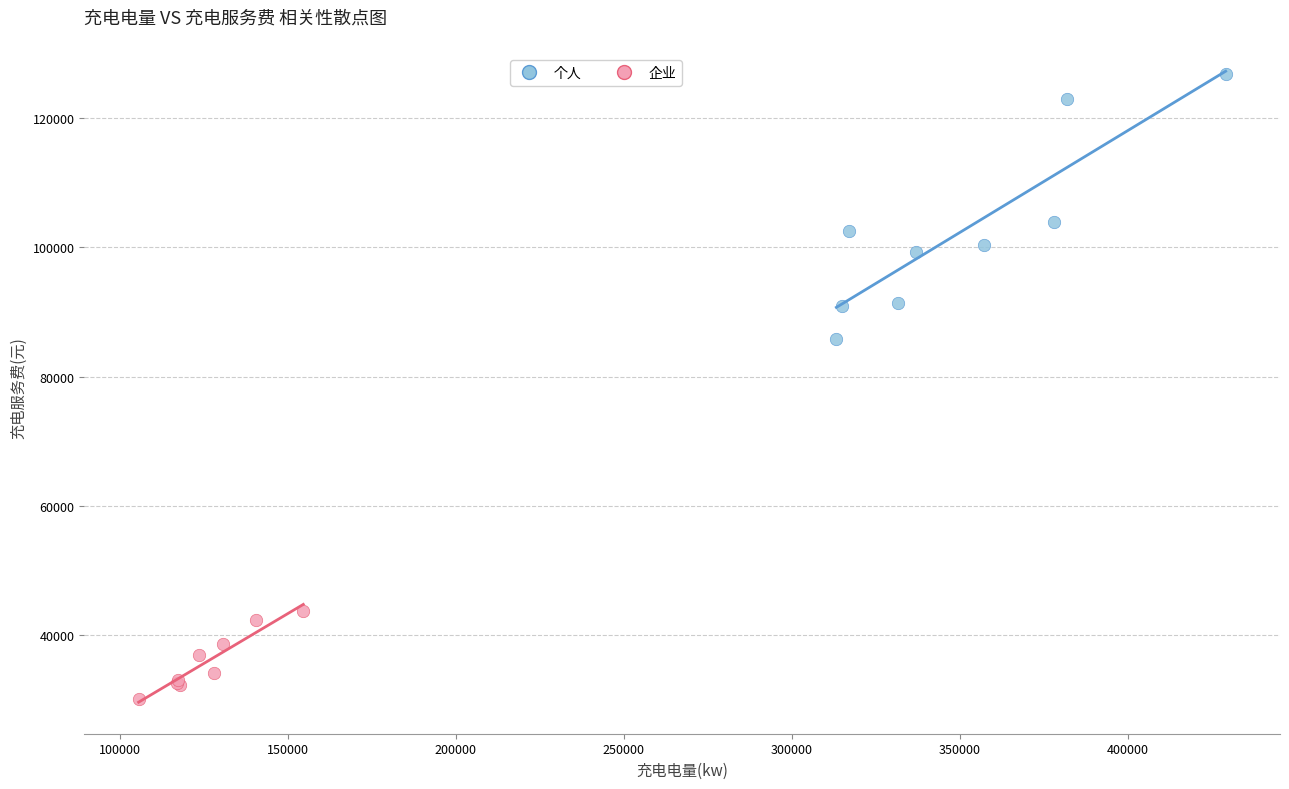

Which series has the widest spread of Y values?

个人